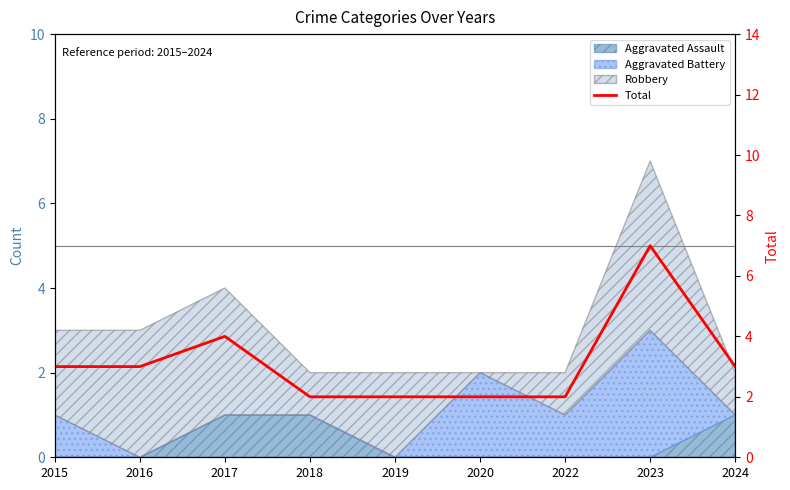

Rank the categories by value from lowest to highest.

2018, 2019, 2020, 2022, 2015, 2016, 2024, 2017, 2023